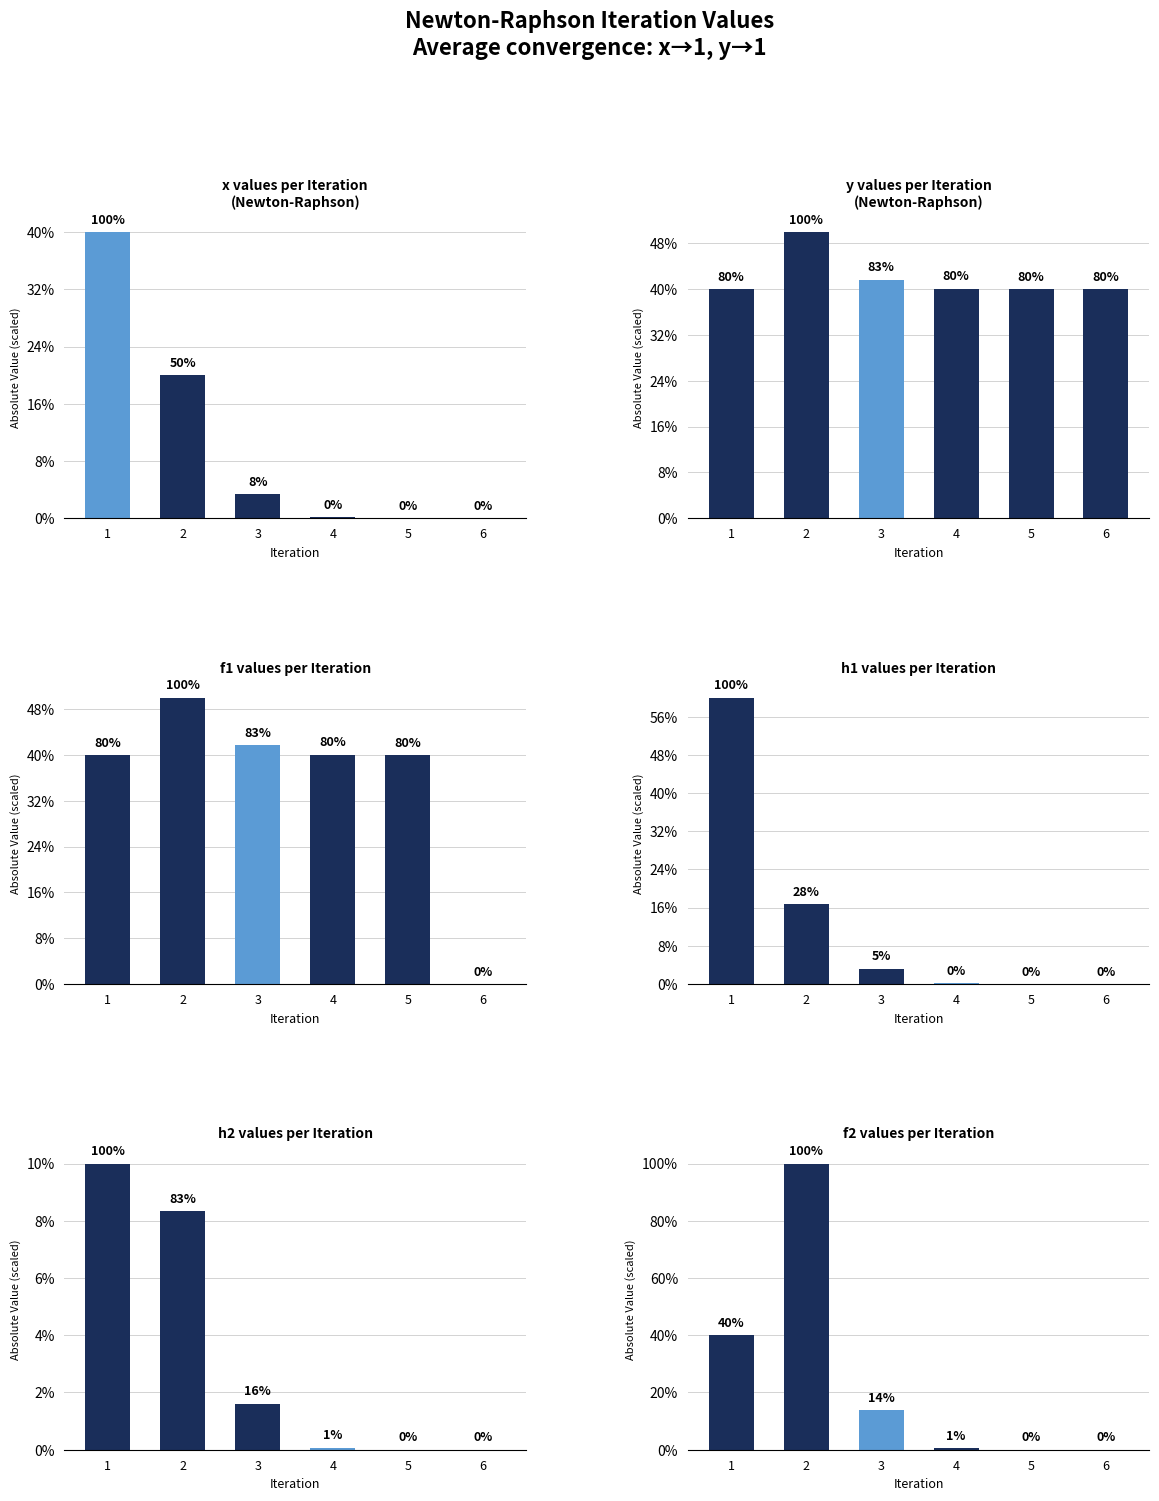

The chart shows a value of 0.5 at 3. True or false?

False